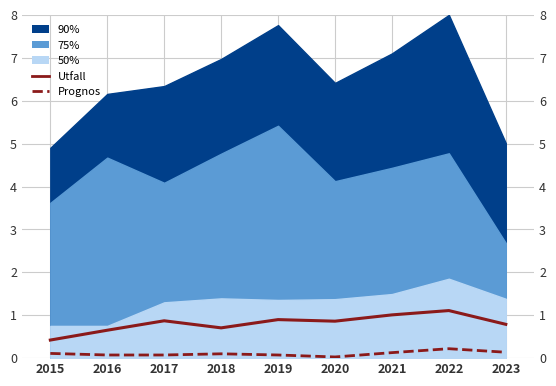

What is the spread (max minus min) of values at 2017?

0.8